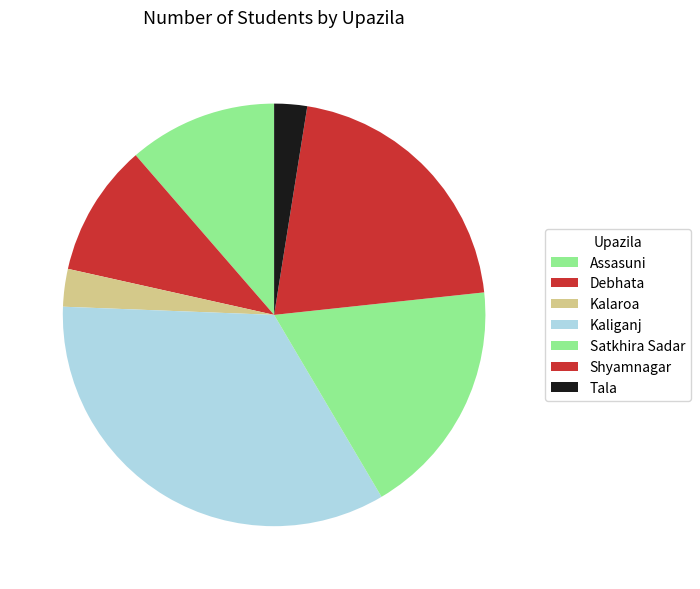

How many slices are in this pie chart?

7